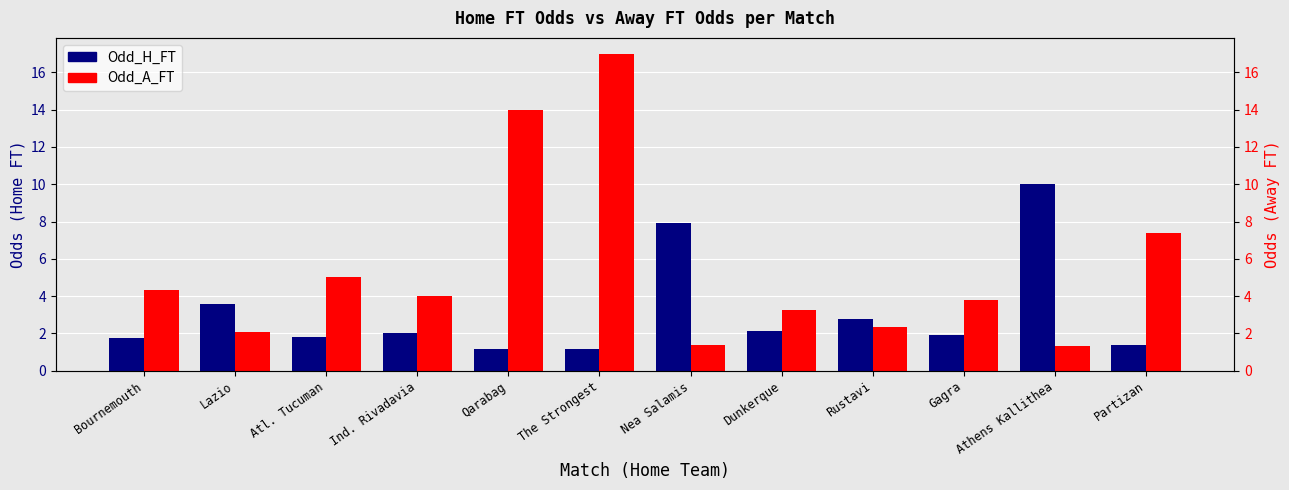

Between Bournemouth and Rustavi, which is larger?

Rustavi